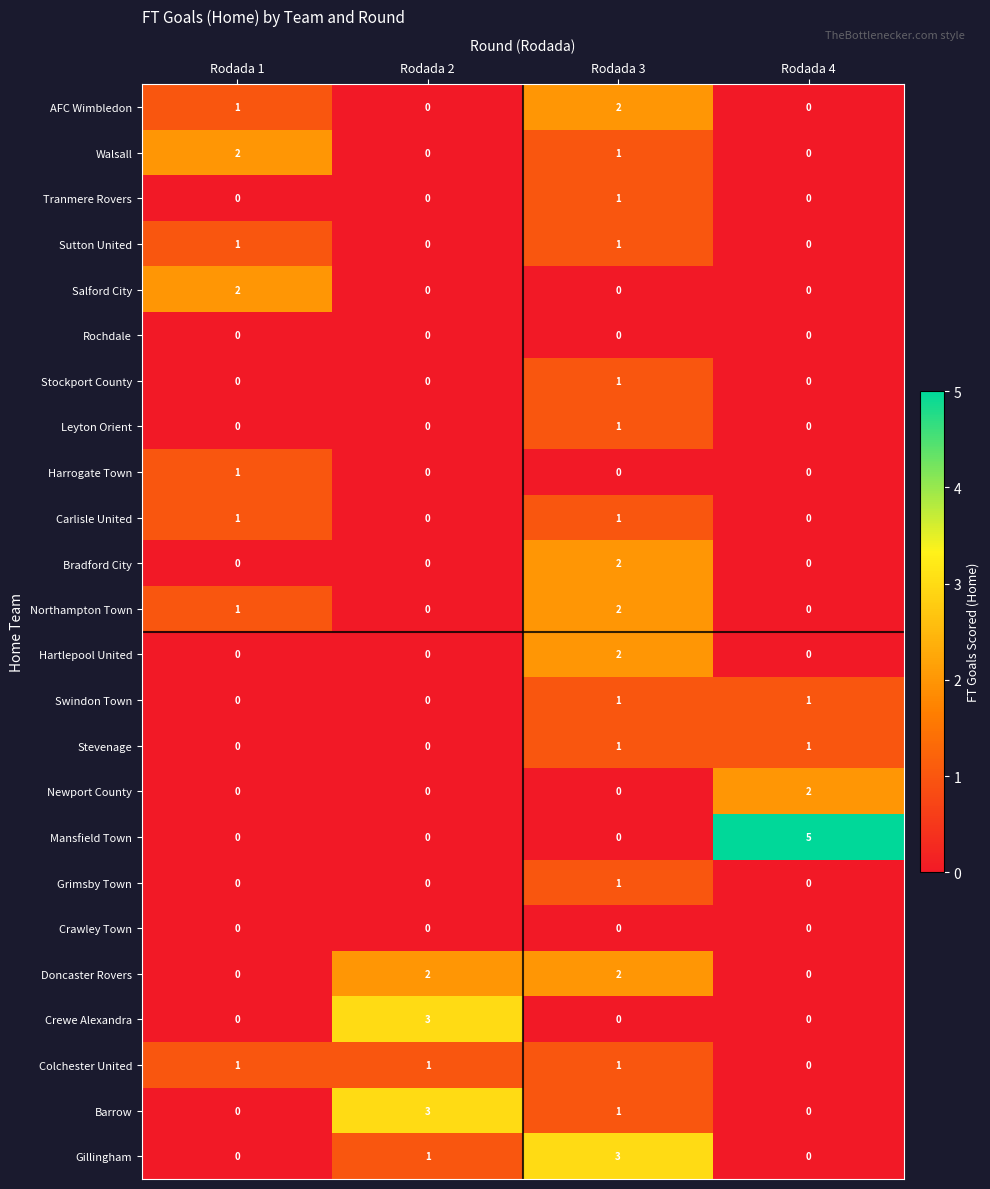

Which series has the largest range (max minus min)?

Mansfield Town